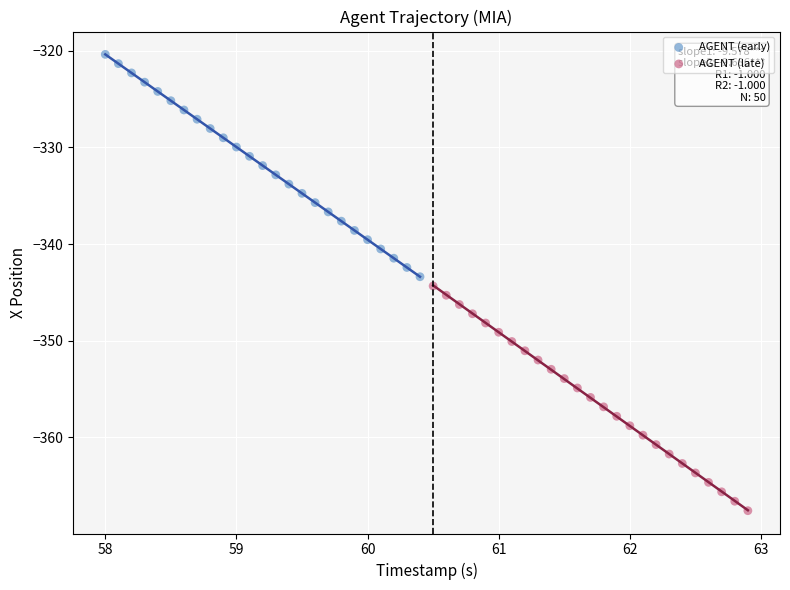

What are all the series names shown in the legend?

AGENT (early), AGENT (late)